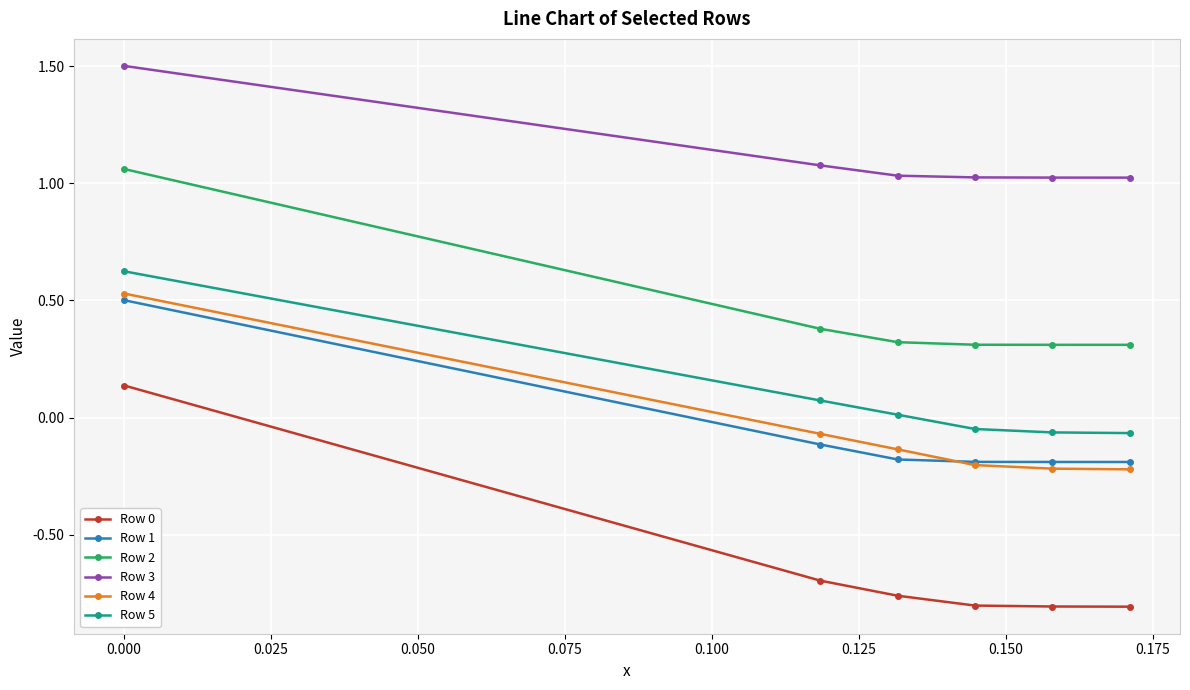

Which series has the largest total across all categories?

Row 3